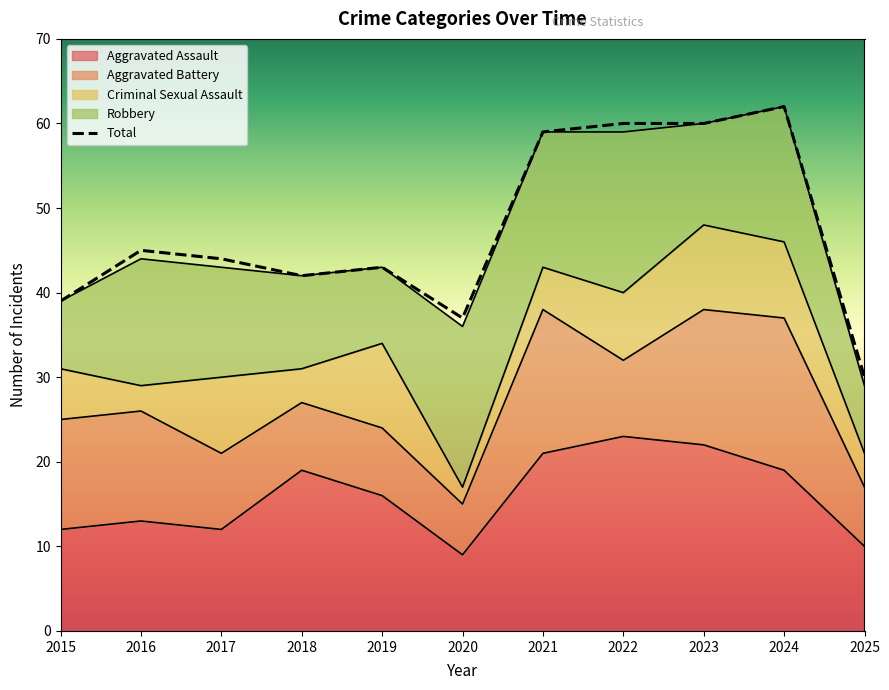

At which label does Aggravated Battery first exceed 9?

2015